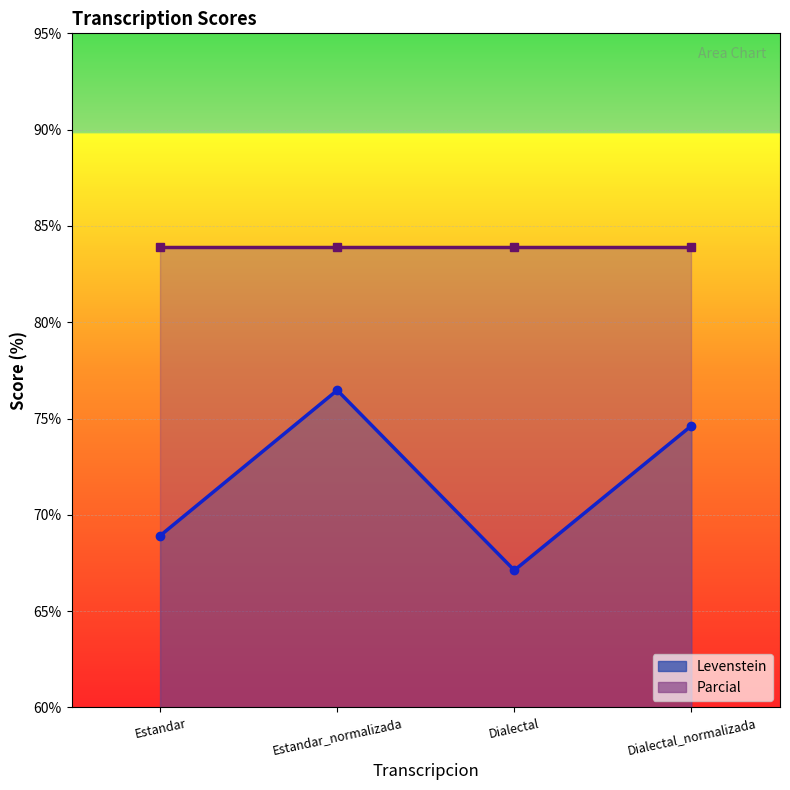

What is the value of the 1st point from the left?

68.9